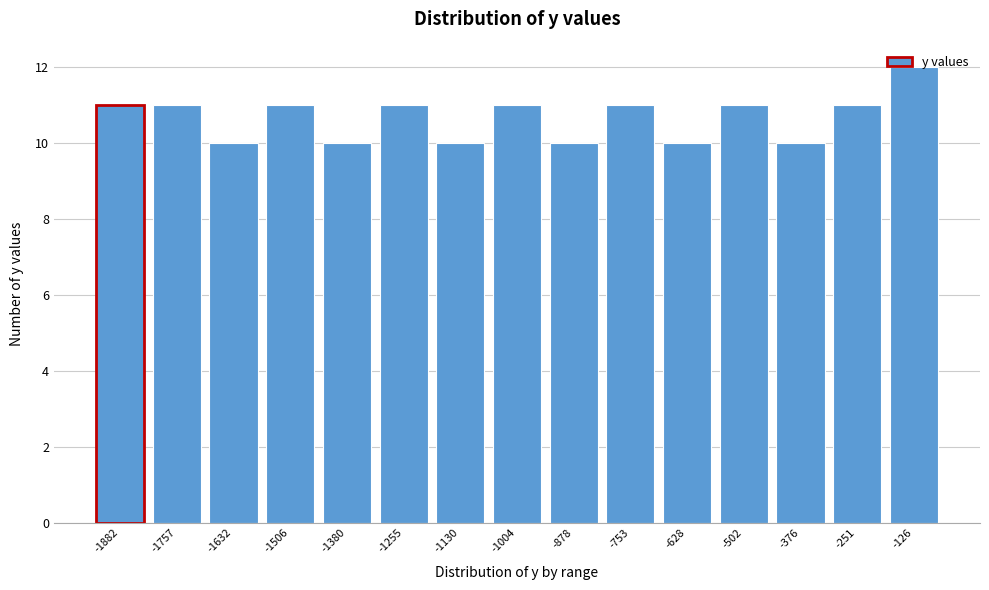

True or false: the data shows 12 at -126.

True